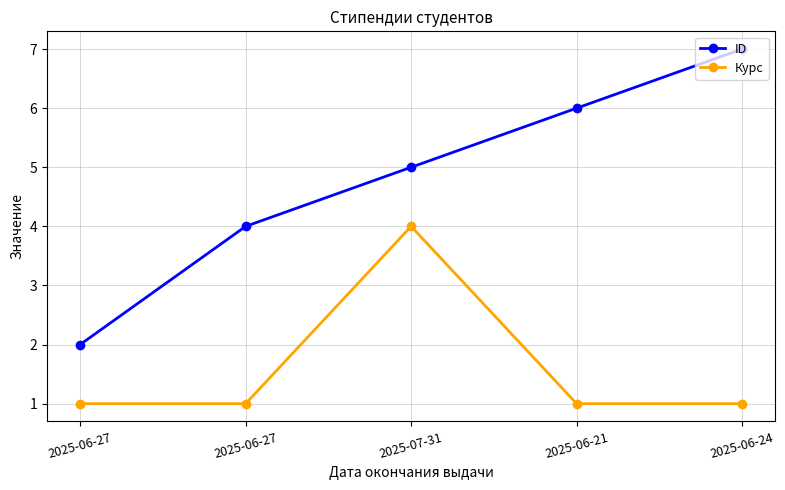

Where does the ID series first go above 5?

2025-06-21